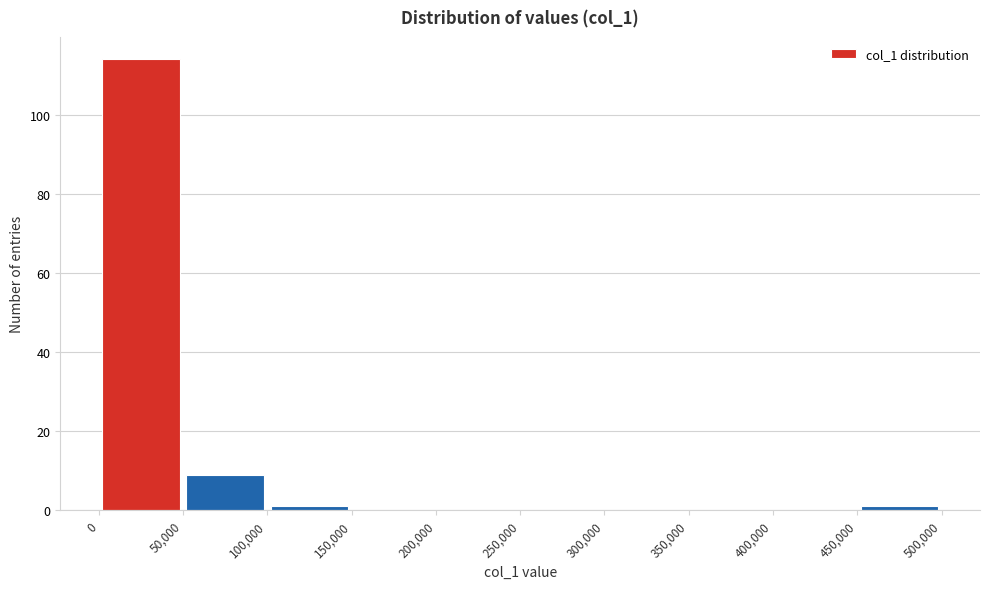

Reading left to right, transcribe this chart: for each bar, give the range it covers on the x-axis and its height. The values are not printed on the chart, so give them approximately, as read against the axis.

0 to 50,000: 114
50,000 to 100,000: 10
100,000 to 150,000: under 2
150,000 to 200,000: 0
200,000 to 250,000: 0
250,000 to 300,000: 0
300,000 to 350,000: 0
350,000 to 400,000: 0
400,000 to 450,000: 0
450,000 to 500,000: under 2